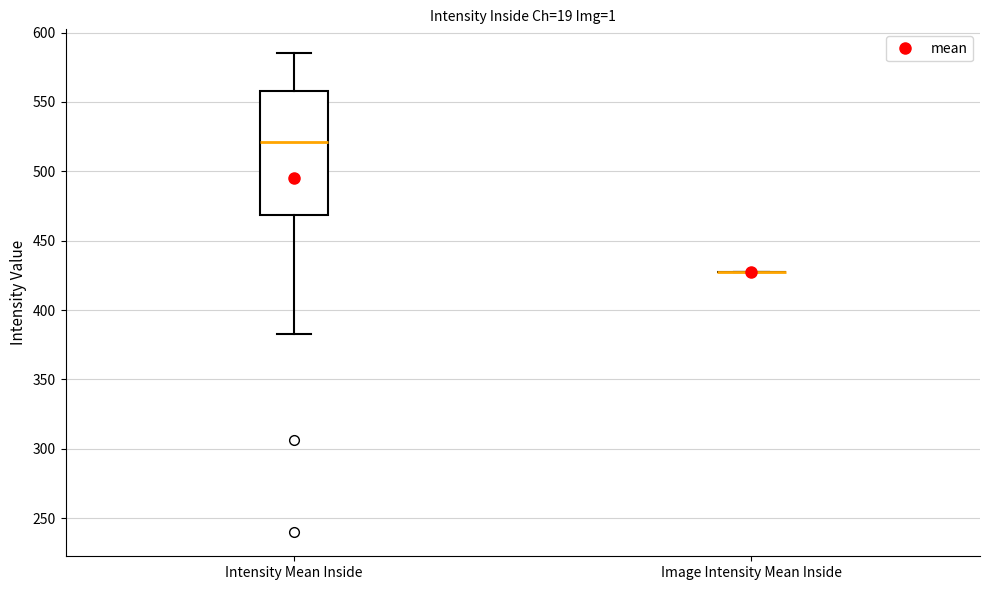

Where does the median line of the box for Intensity Mean Inside sit on the y-axis? The values are not printed on the chart, so give them approximately, as read against the axis.

520